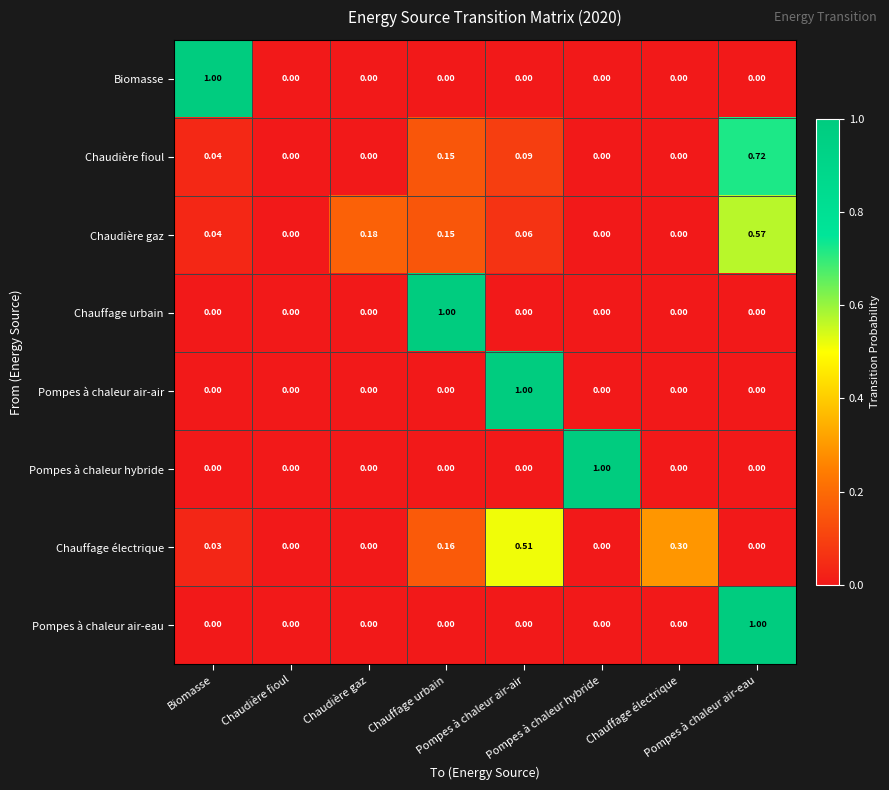

How many distinct data groups are displayed?

8